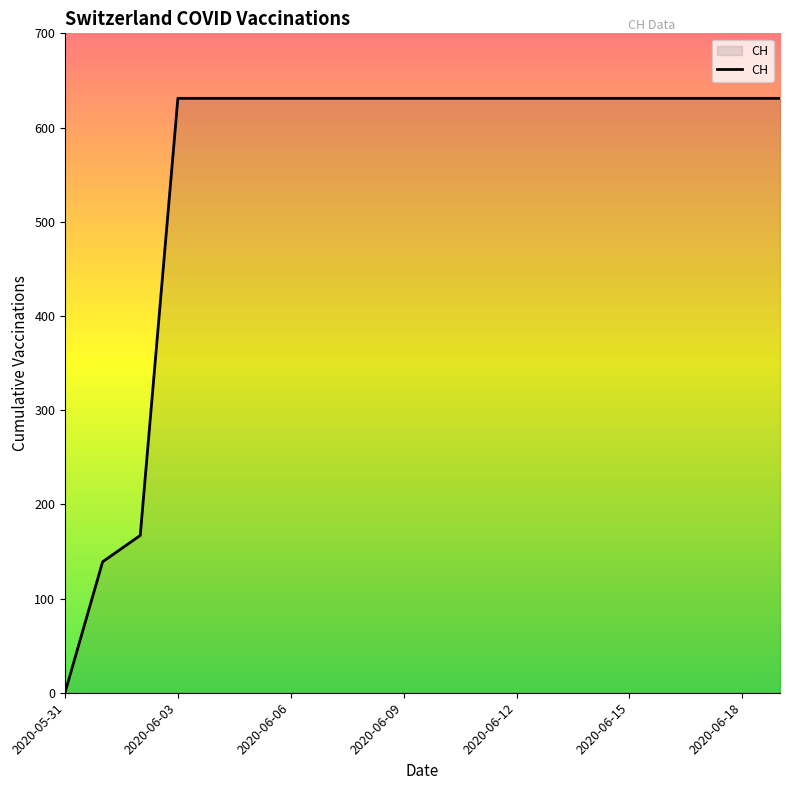

What is the difference between the maximum and minimum values?

631